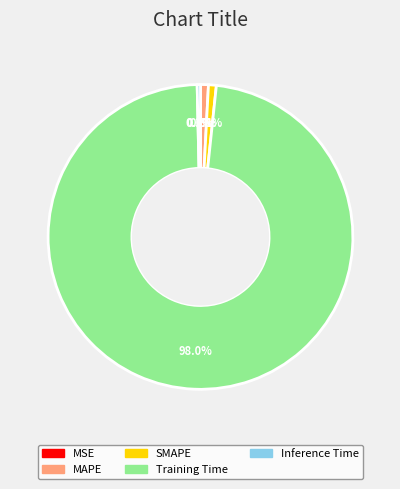

To the nearest percent, what portion does MAPE represent?

1%